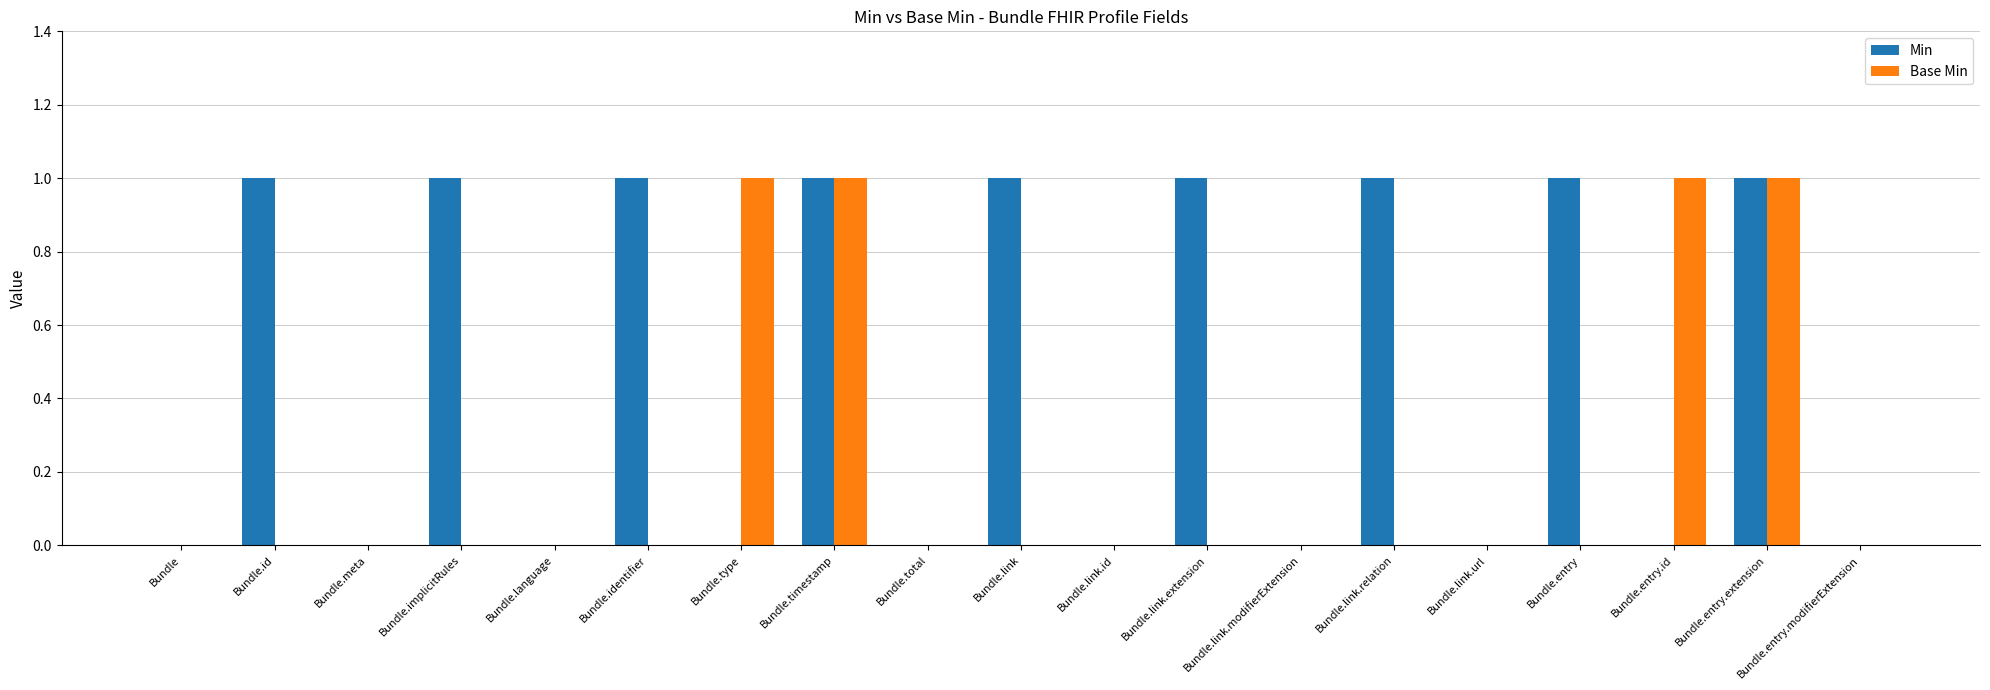

Reading left to right, transcribe all the data shown in this chart.

Min: 0	1	0	1	0	1	0	1	0	1	0	1	0	1	0	1	0	1	0
Base Min: 0	0	0	0	0	0	1	1	0	0	0	0	0	0	0	0	1	1	0